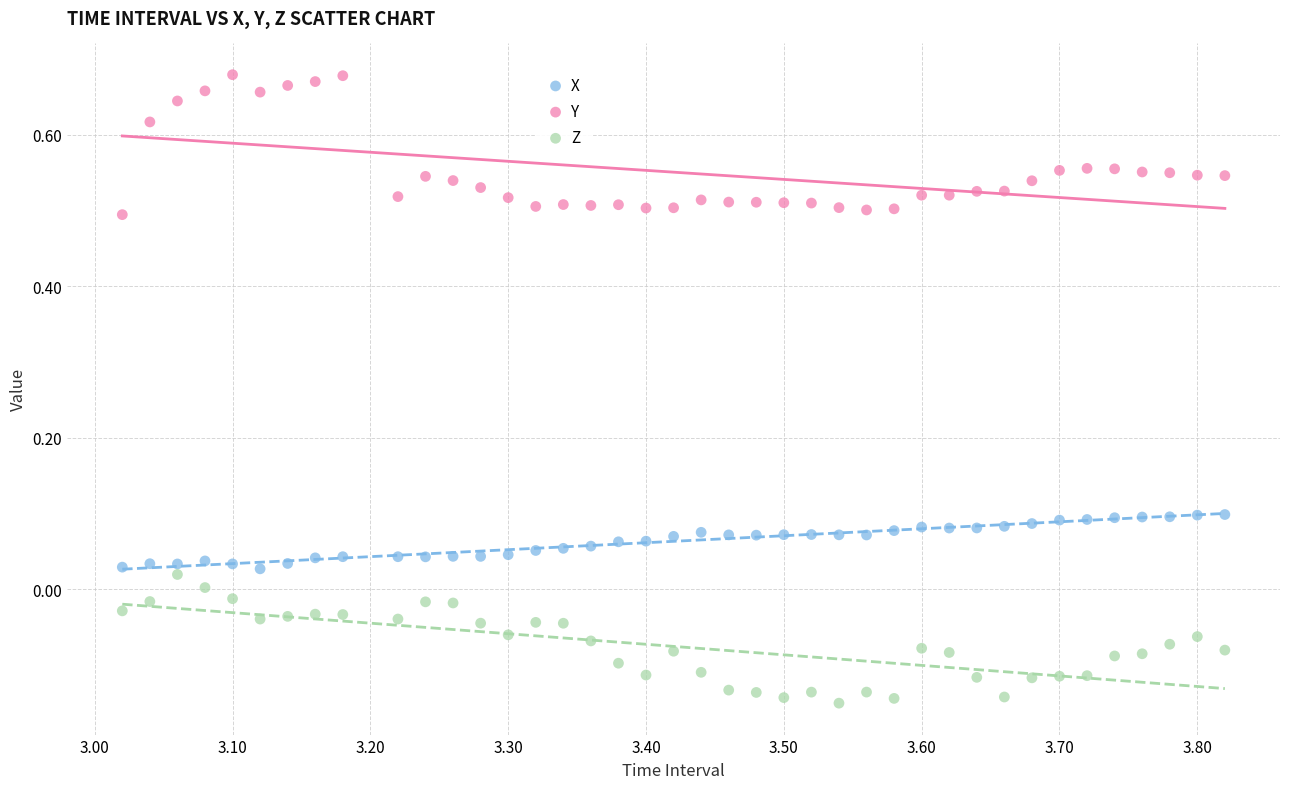

What are all the series names shown in the legend?

X, Y, Z